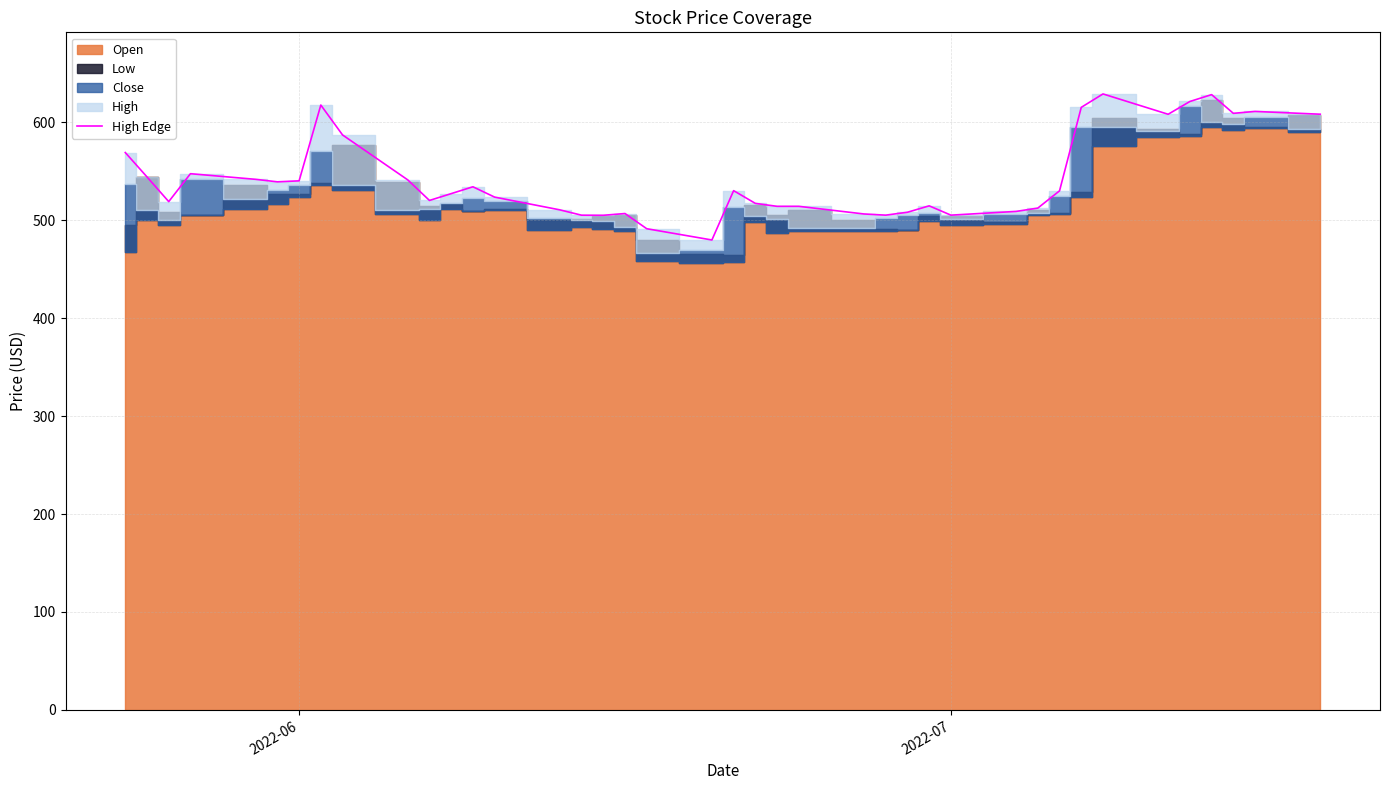

What is the average value?

543.5